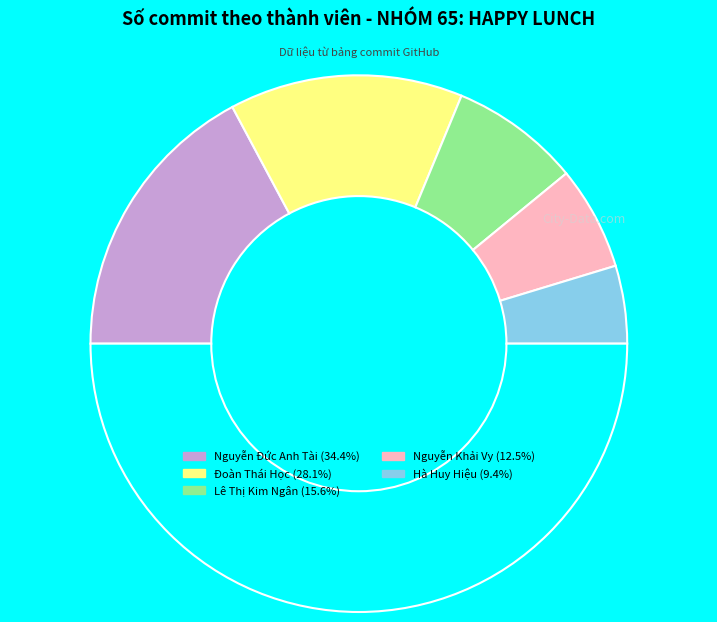

What is the largest slice in the pie chart?

Nguyễn Đức Anh Tài